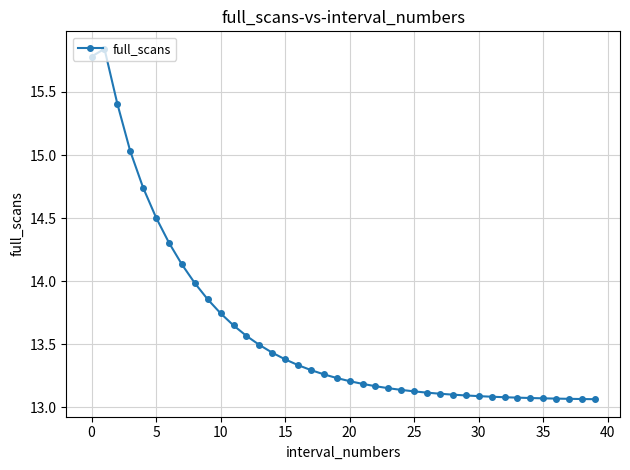

What is the difference between the maximum and minimum values?

2.8